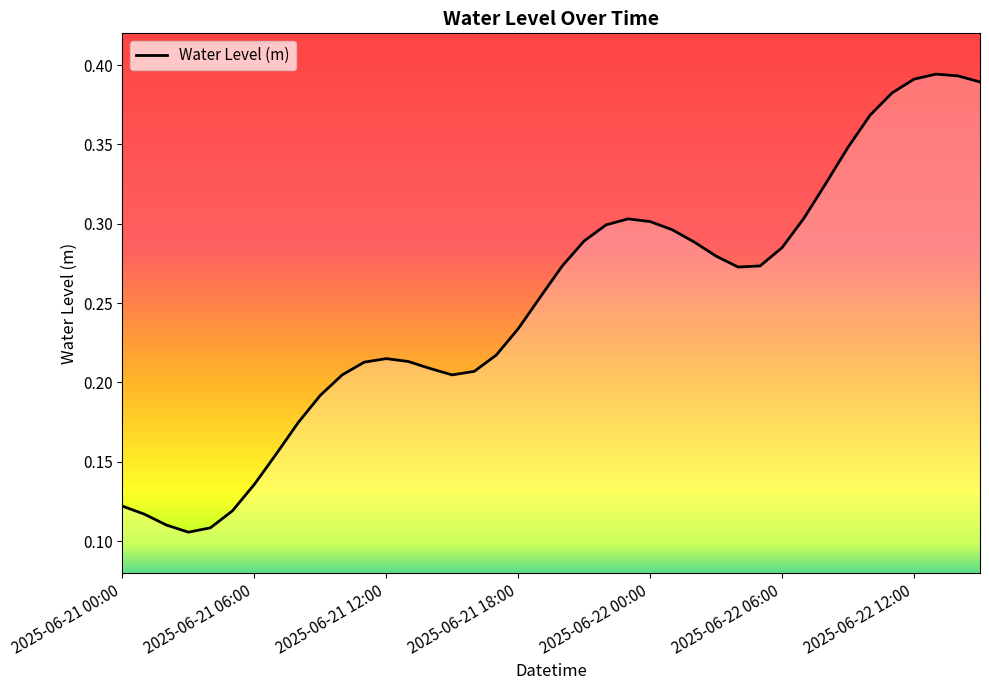

What is the greatest value displayed?

0.4